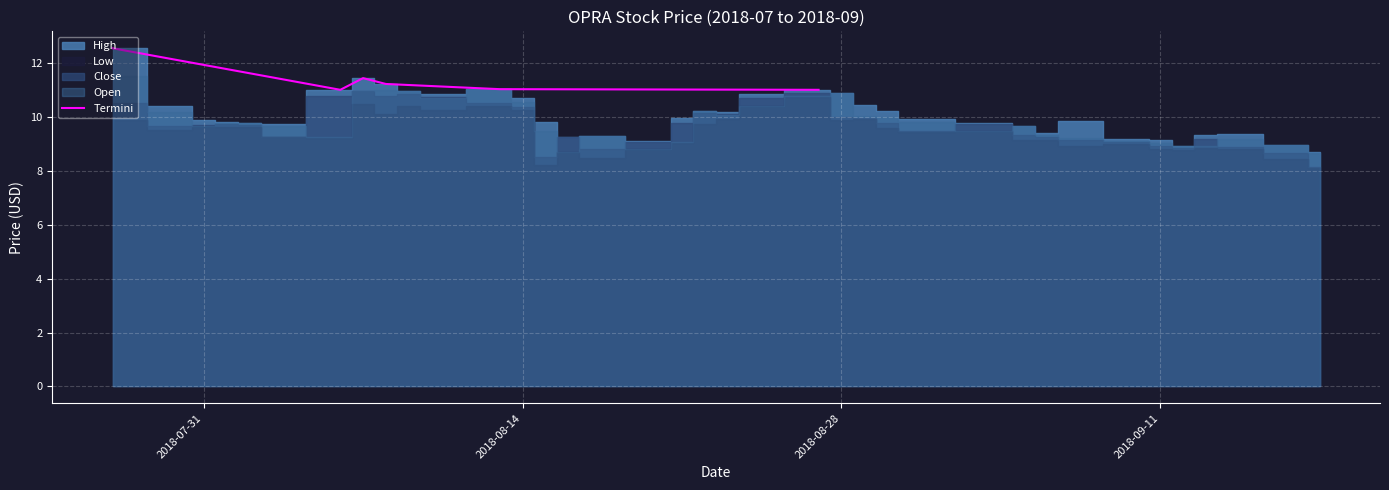

Reading left to right, what are all the values shown in this chart?

12.6	11.0	11.4	11.2	11.0	11.0